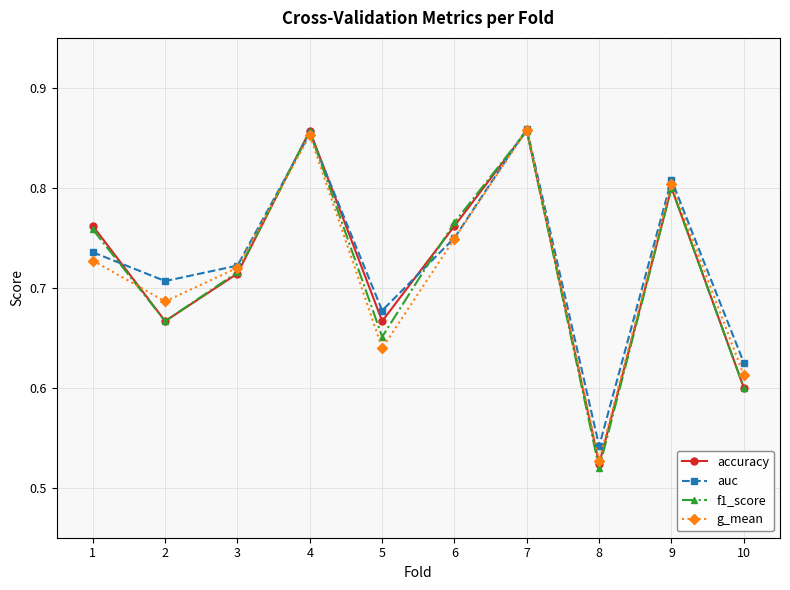

At which category does the chart reach its minimum across all series?

8